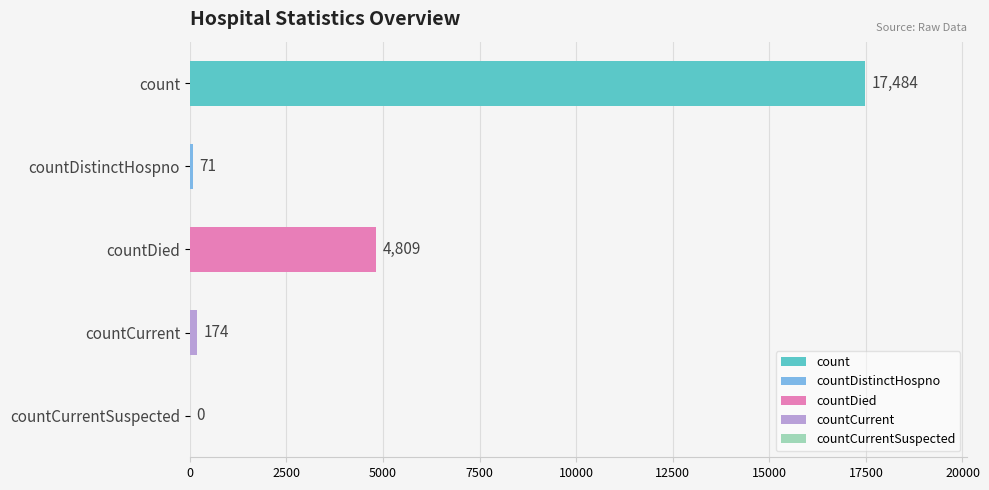

Reading right to left, what are all the values shown in this chart?

0	174	4809	71	17484